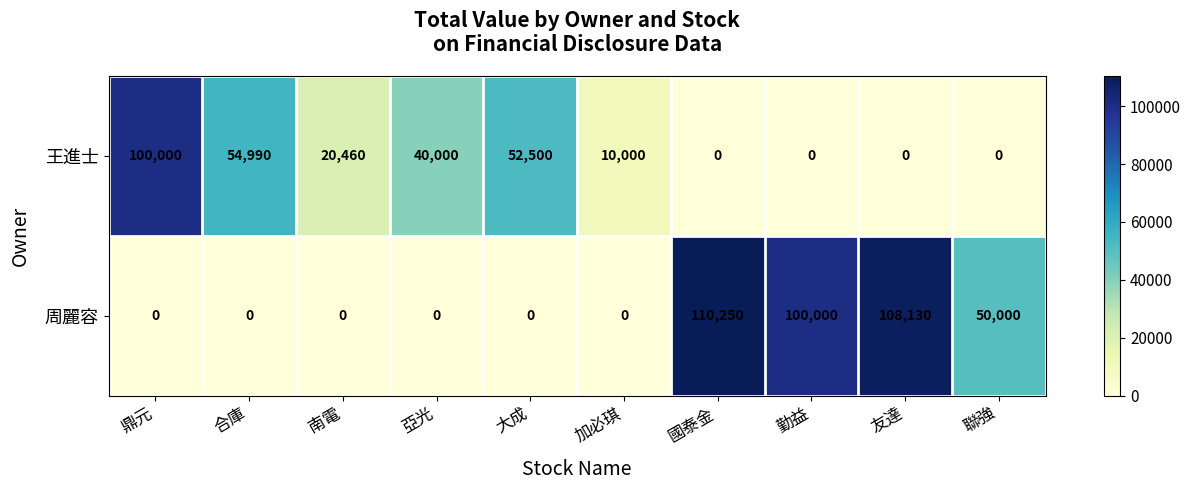

Which category has the highest value across all series?

國泰金